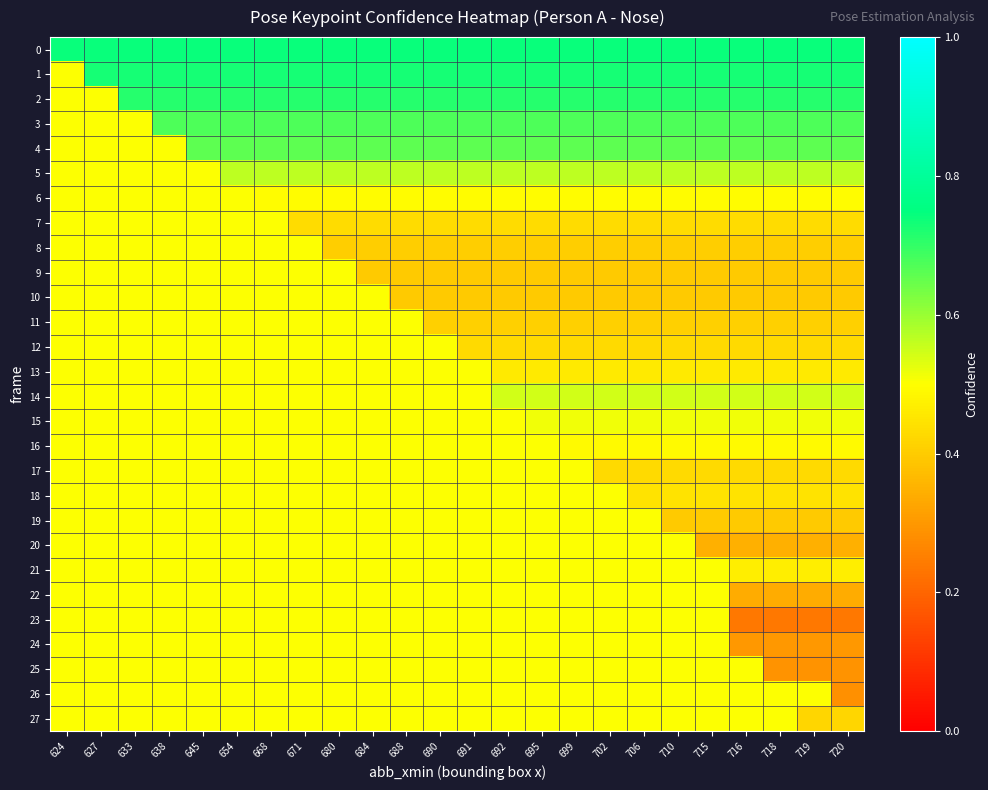

At how many categories does at least one series exceed 0?

24